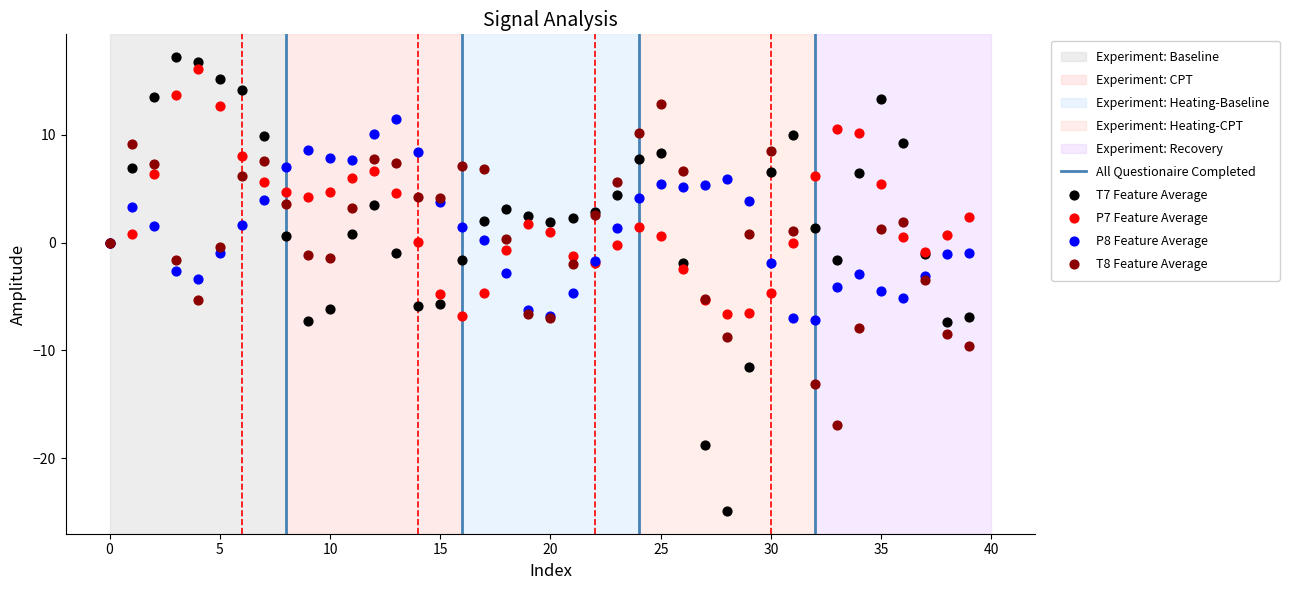

Which series has the widest spread of Y values?

T7 Feature Average